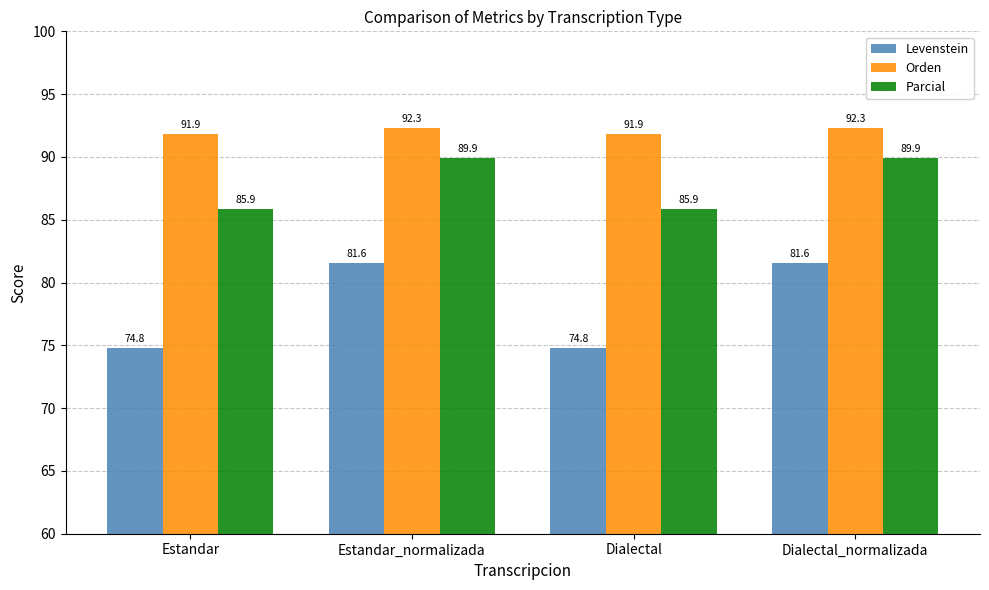

What value does the Parcial series have at Estandar?

85.9